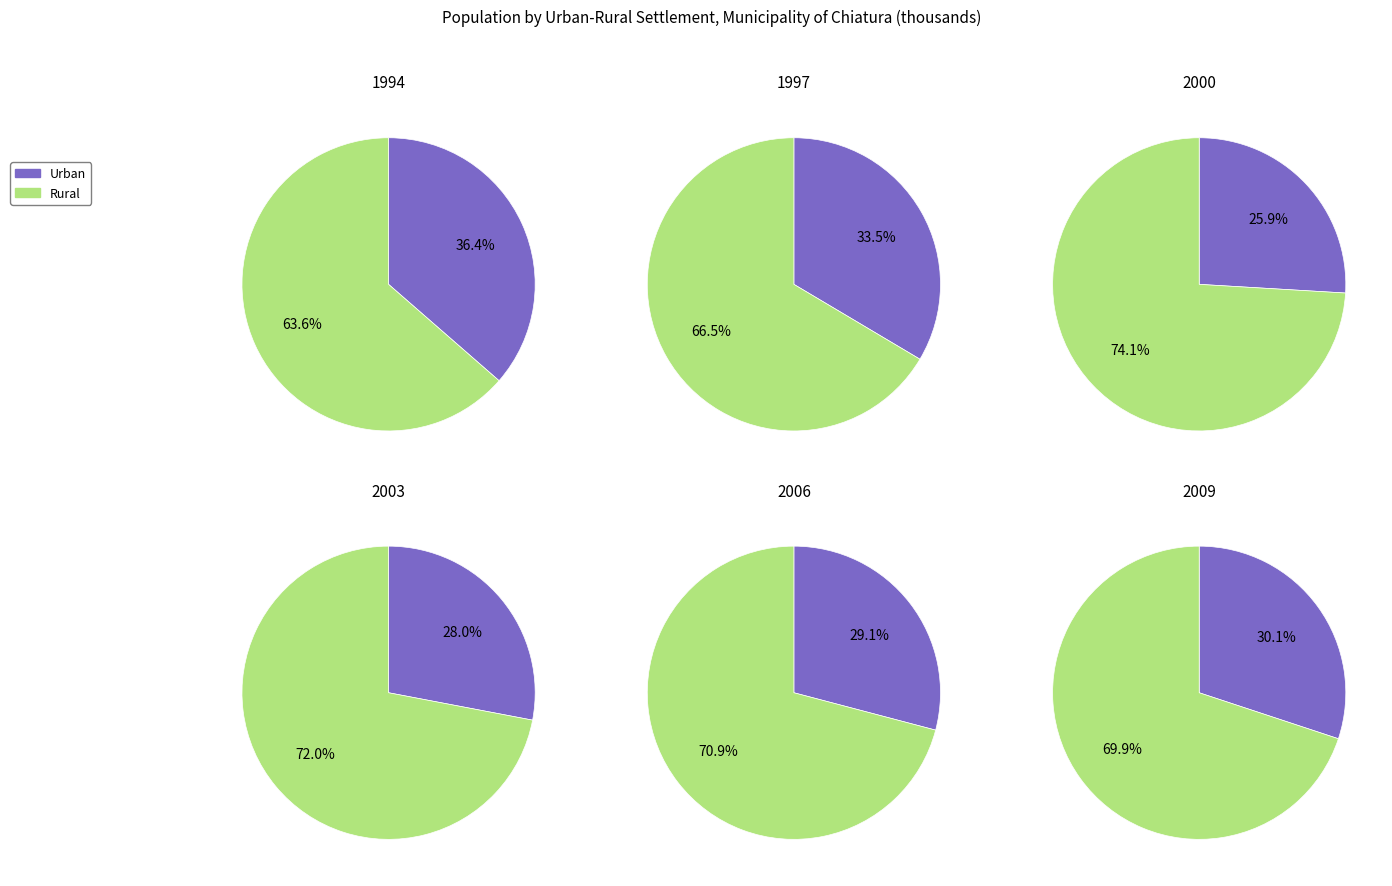

What is the spread (max minus min) of values at 2?

25.2